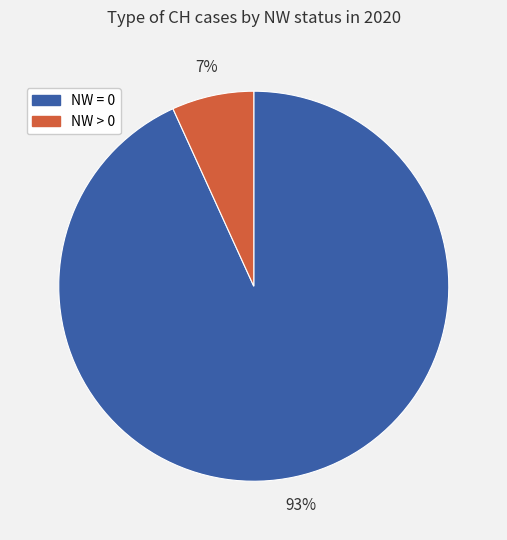

Does any single category account for the majority?

Yes